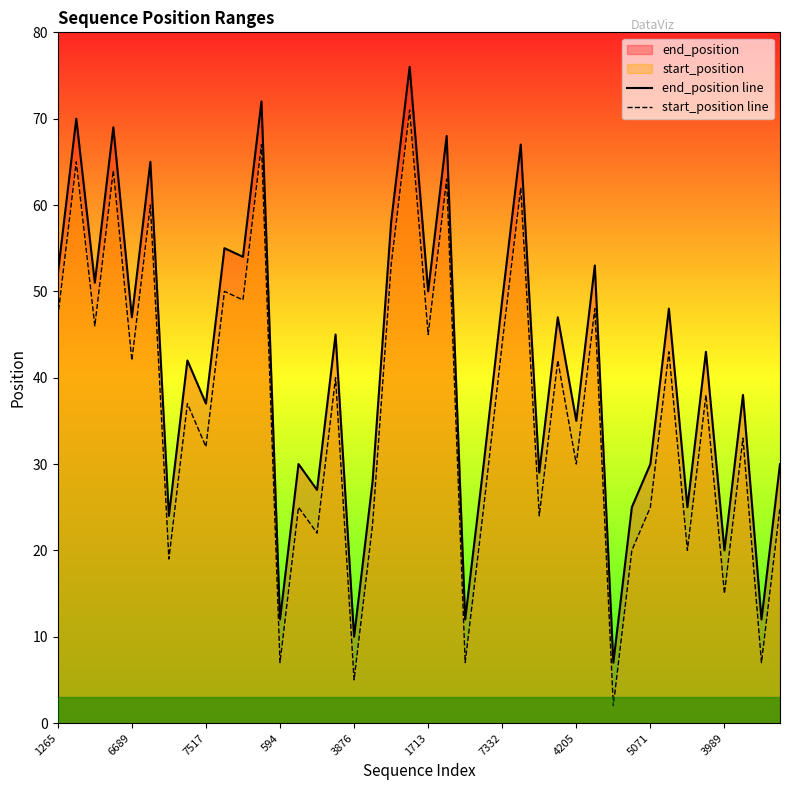

In start_position line, how many points are higher than both neighbors (excluding endpoints)?

16